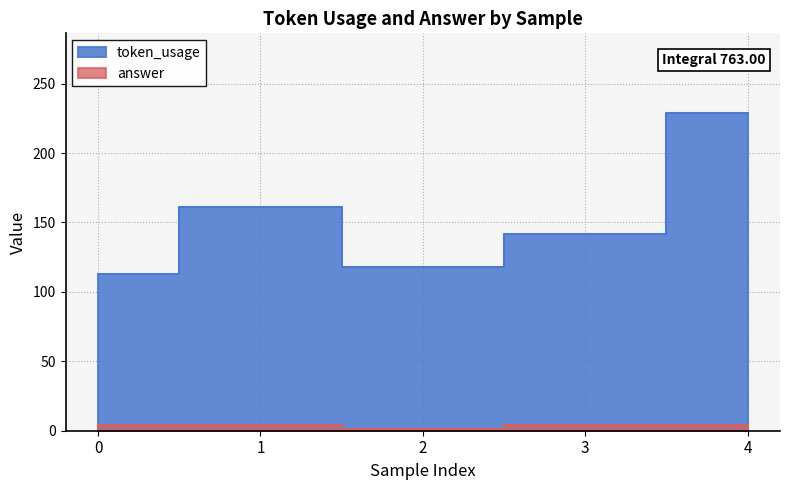

What is the sum of all token_usage values?

763